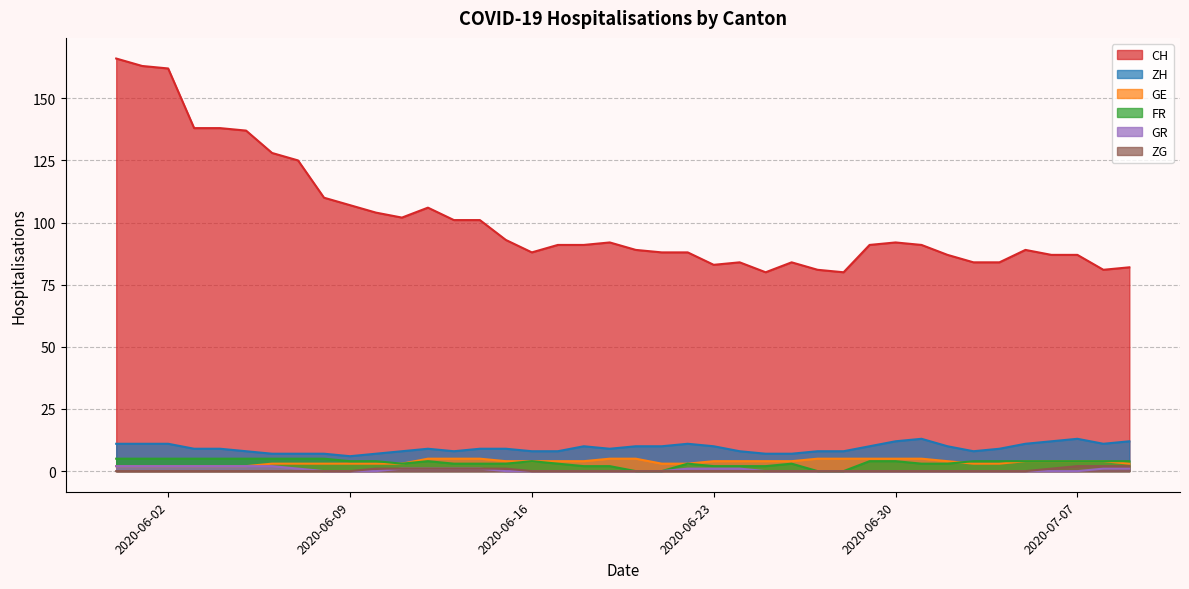

What is the spread (max minus min) of values at 2020-07-02?

87